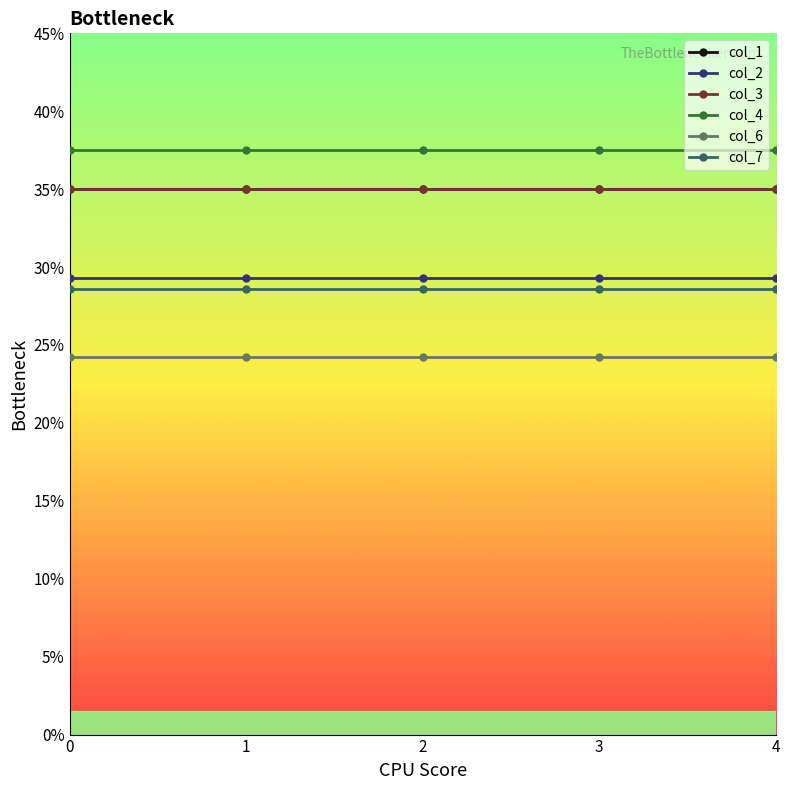

What value does the col_4 series have at 0?

37.5